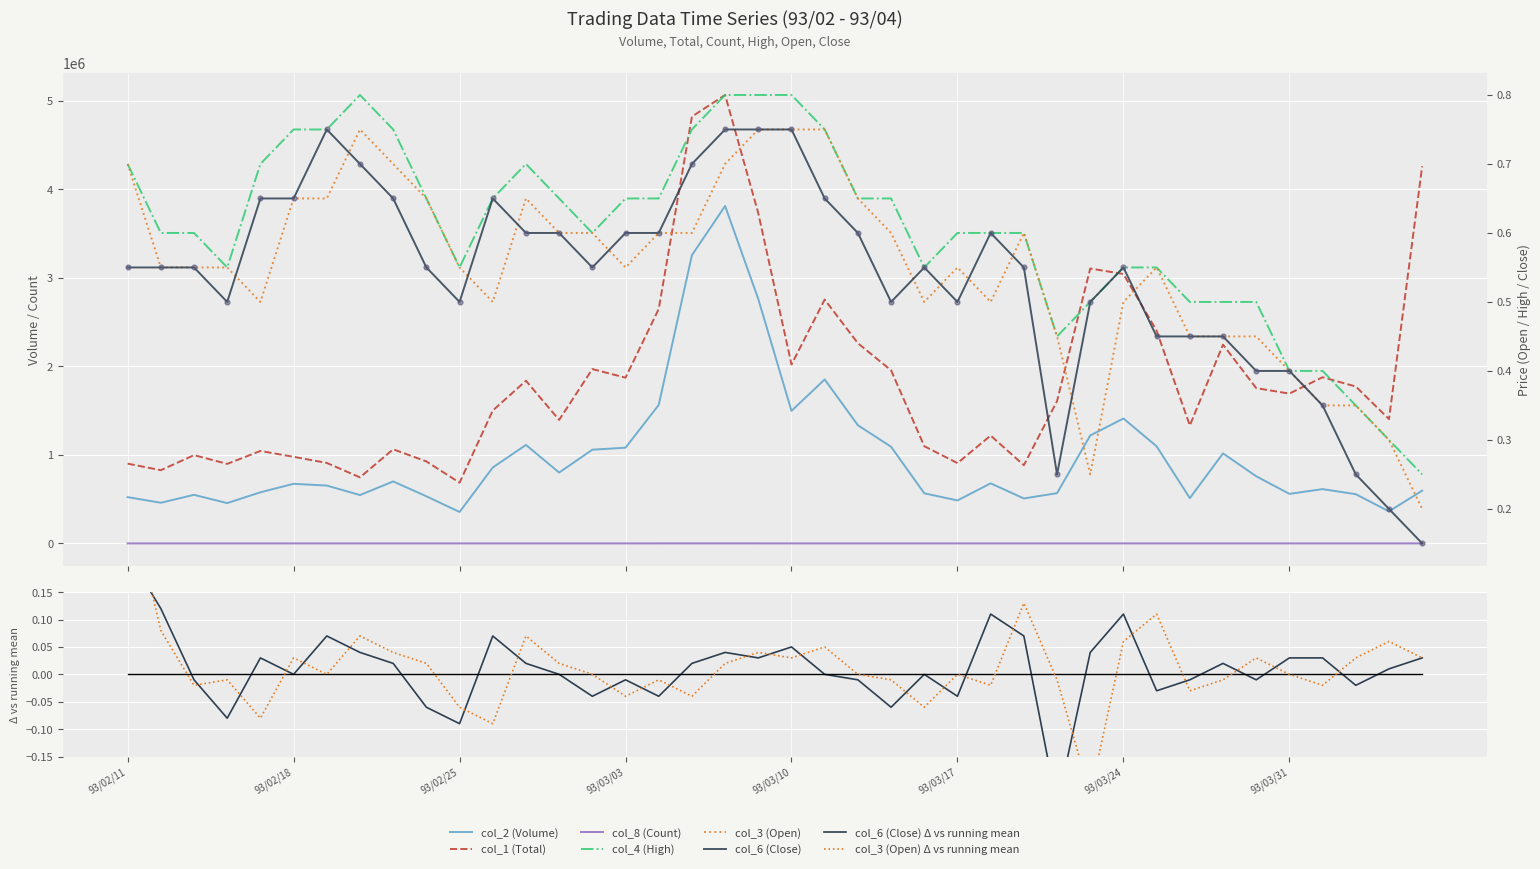

At how many categories does at least one series exceed 3673108?

4